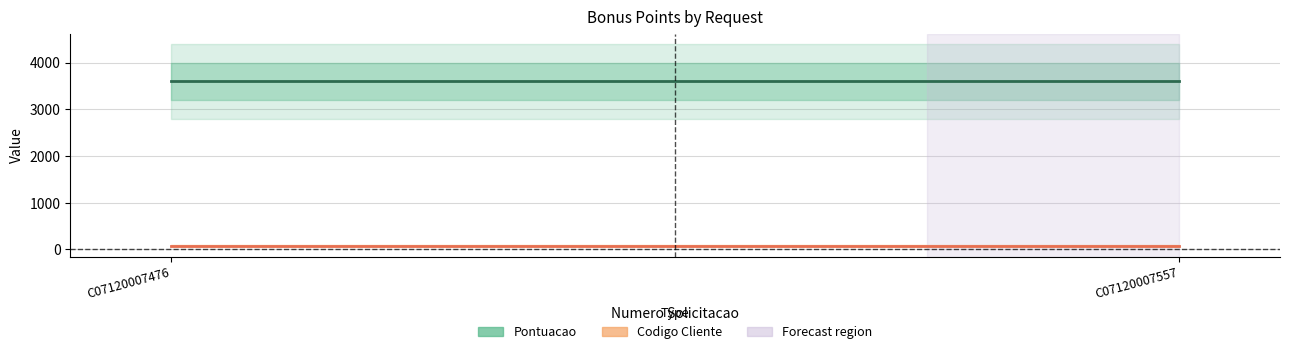

Which series has the largest total across all categories?

Pontuacao